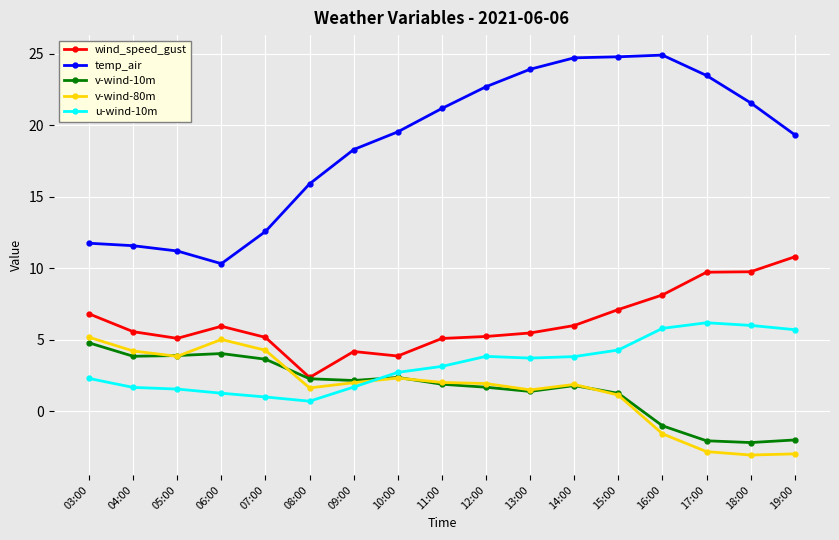

Which category has the highest value in the wind_speed_gust series?

19:00